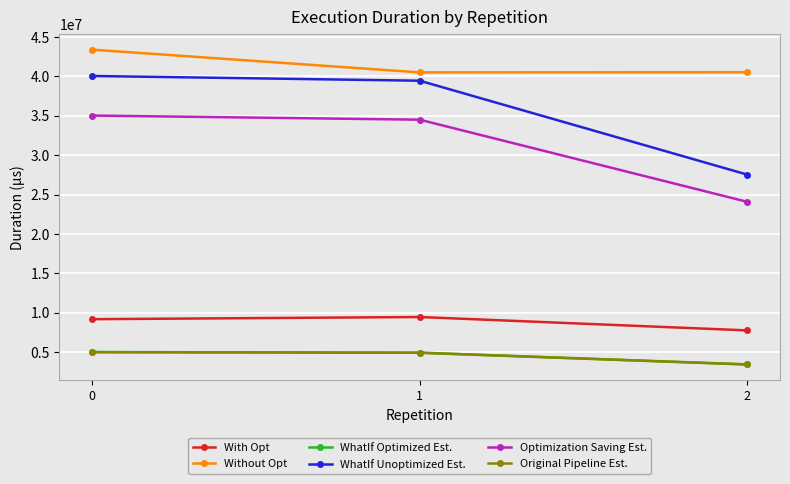

At how many categories does at least one series exceed 7344534?

3